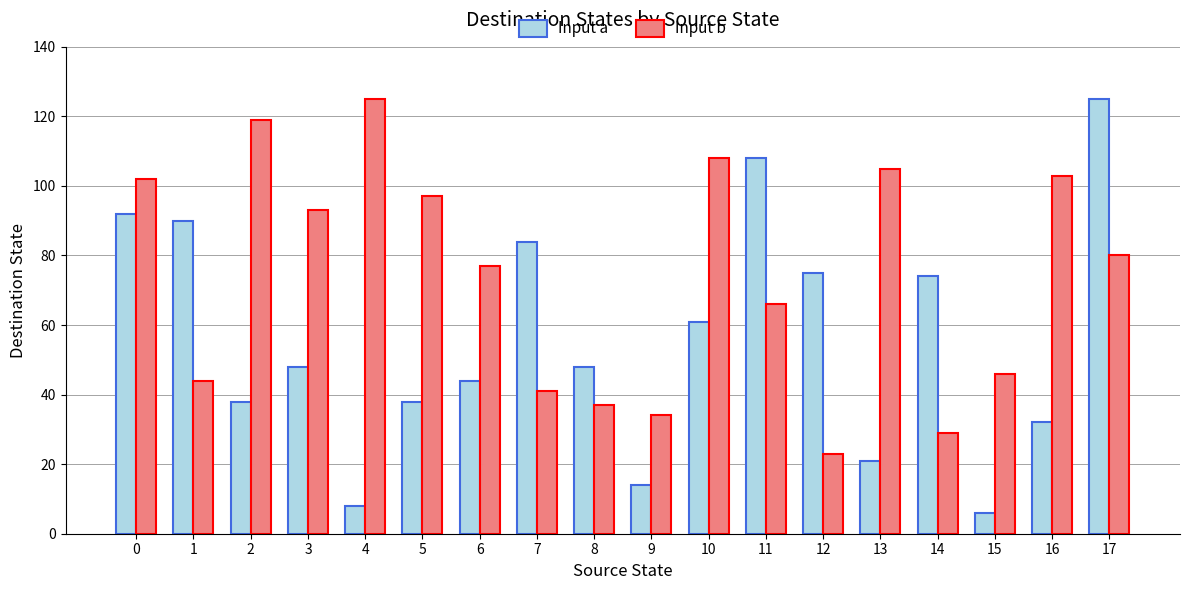

What is the sum of the Input b values at 11 and 10?

174